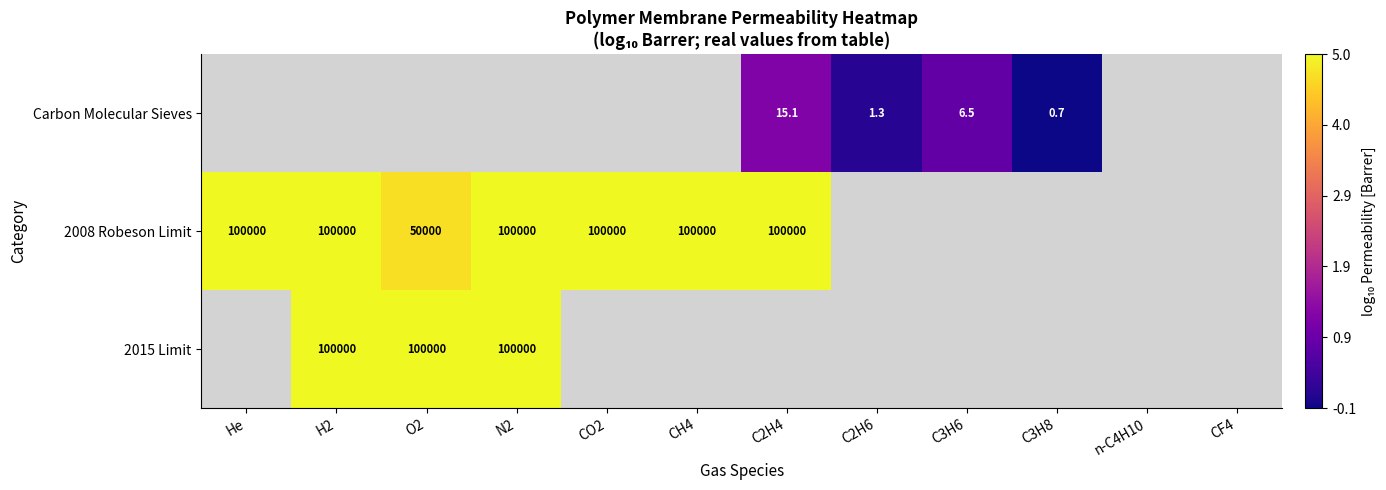

At which label is 2008 Robeson Limit closest to 4?

O2